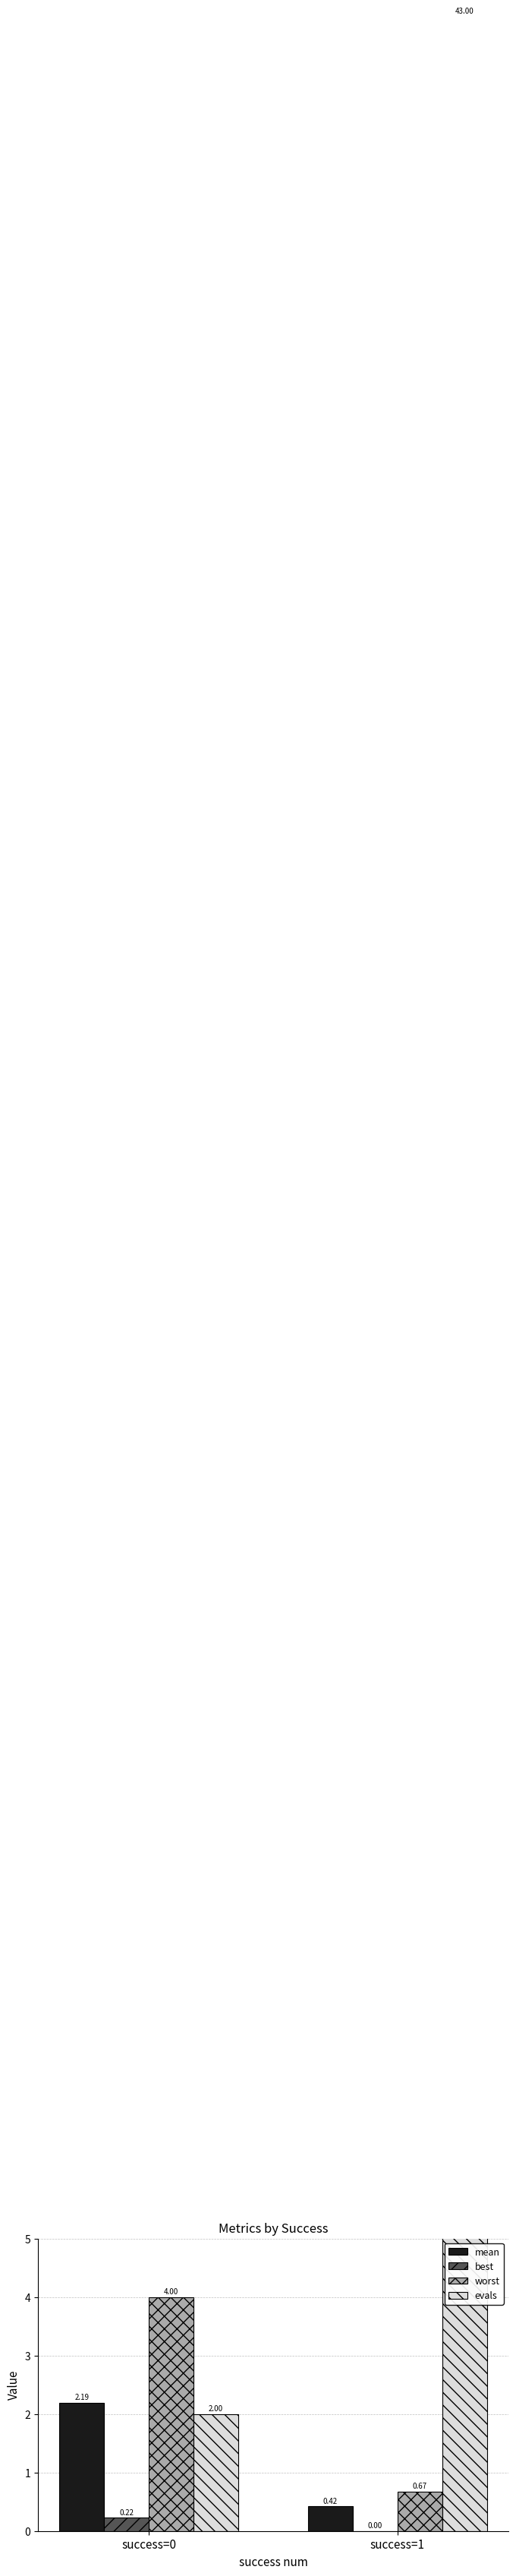

What is the total value across all series at success=0?

8.4